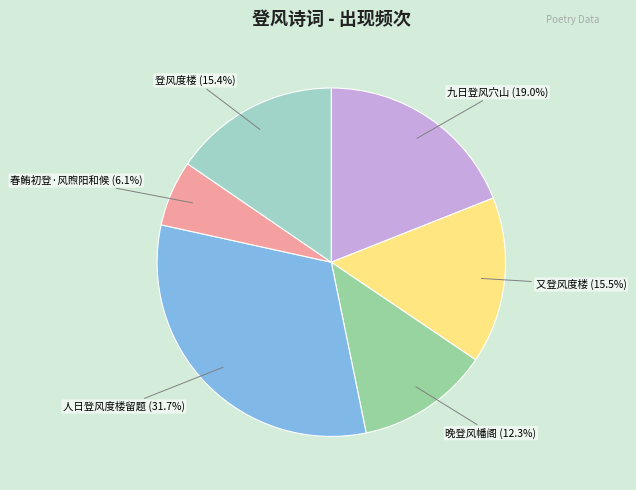

Approximately how many times larger is the value at 春鲔初登·风煦阳和候 compared to 九日登风穴山?

0.3